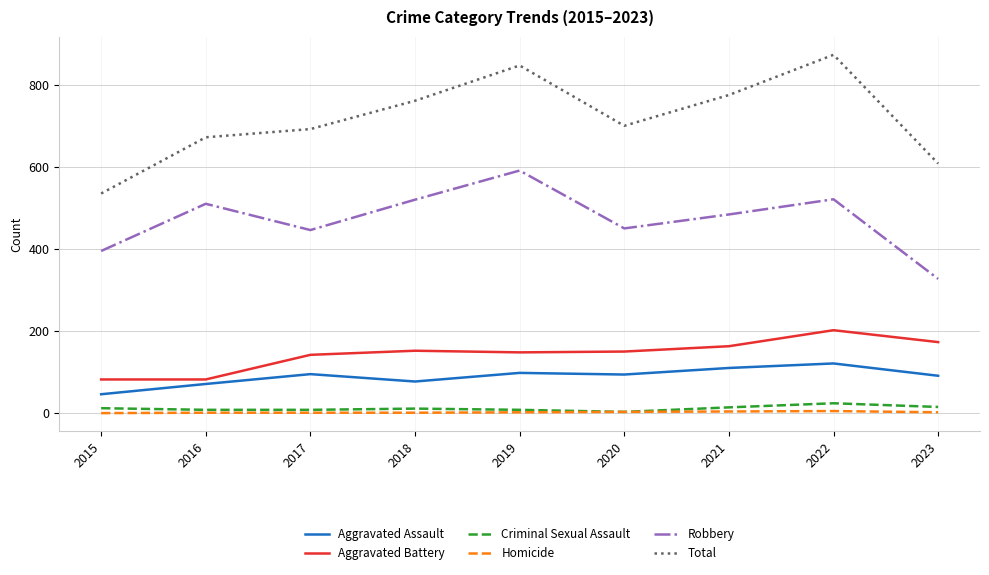

Which series has the widest spread of values?

Total